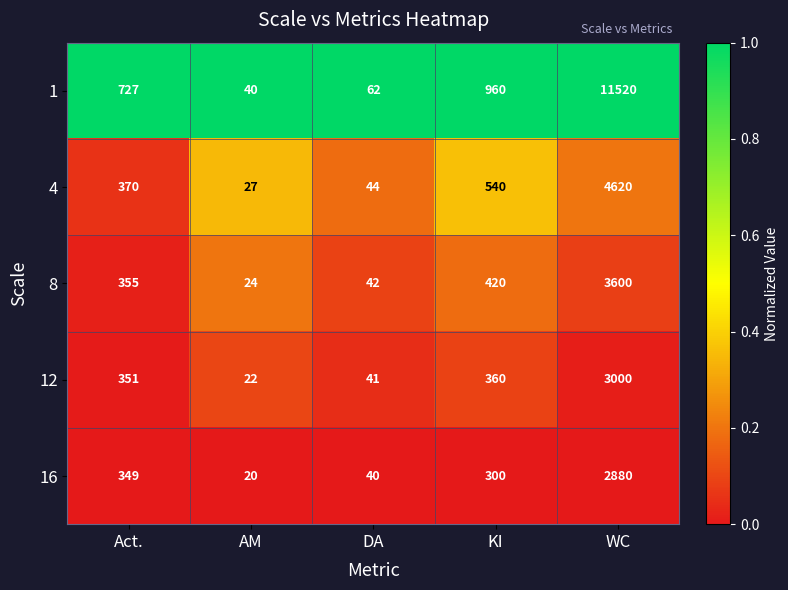

What value does the 12 series have at WC, to the nearest 50?

3000